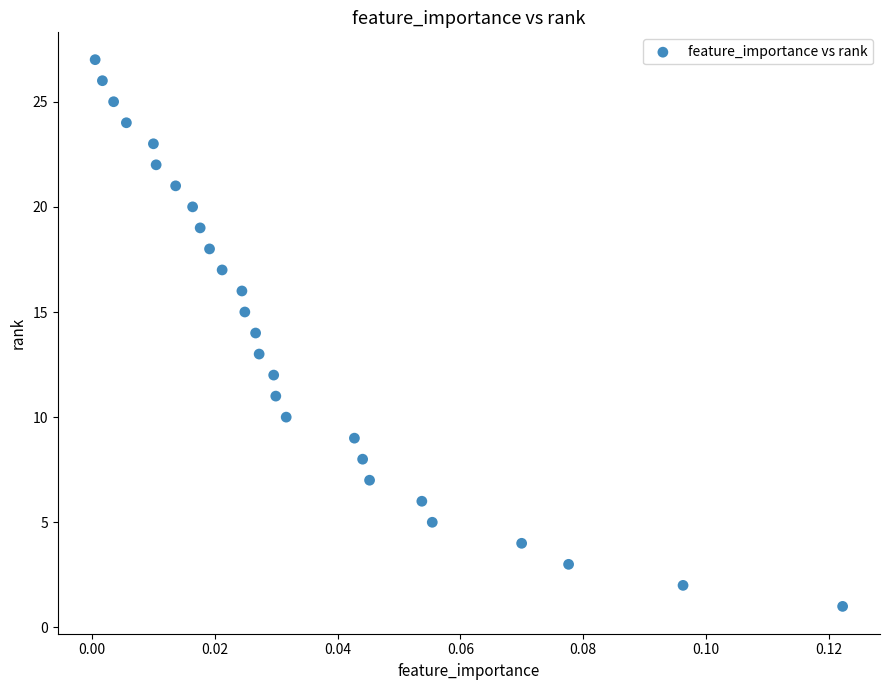

What is the range of Y values (max minus min)?

26